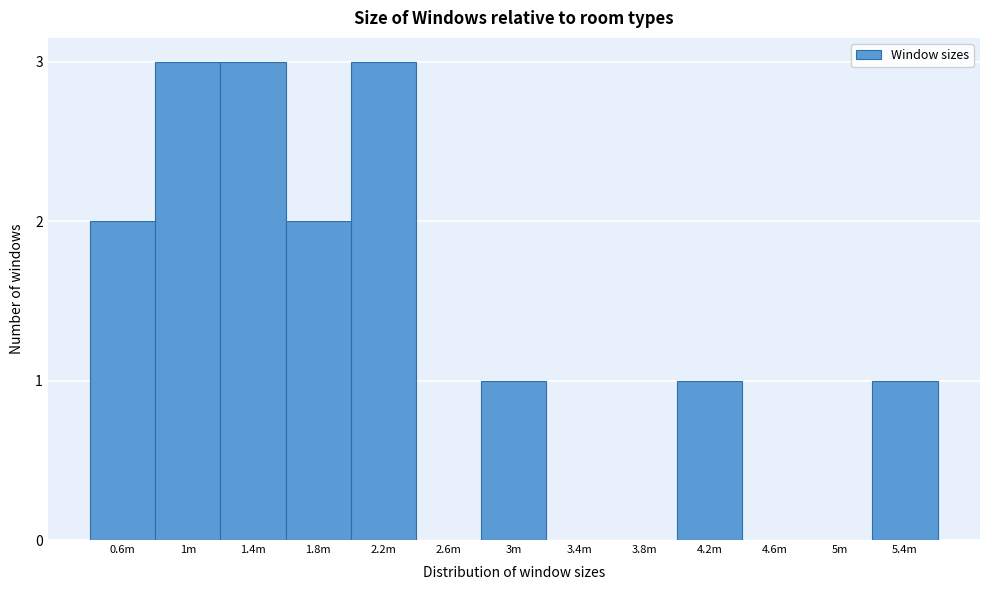

Reading left to right, list all the values displayed in this chart.

0.6m=2	1m=3	1.4m=3	1.8m=2	2.2m=3	2.6m=0	3m=1	3.4m=0	3.8m=0	4.2m=1	4.6m=0	5m=0	5.4m=1